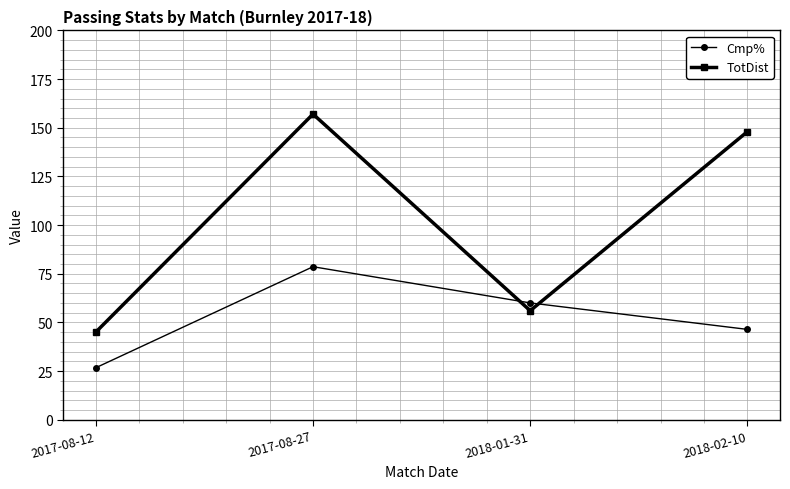

True or false: Cmp% and TotDist intersect in this chart.

True